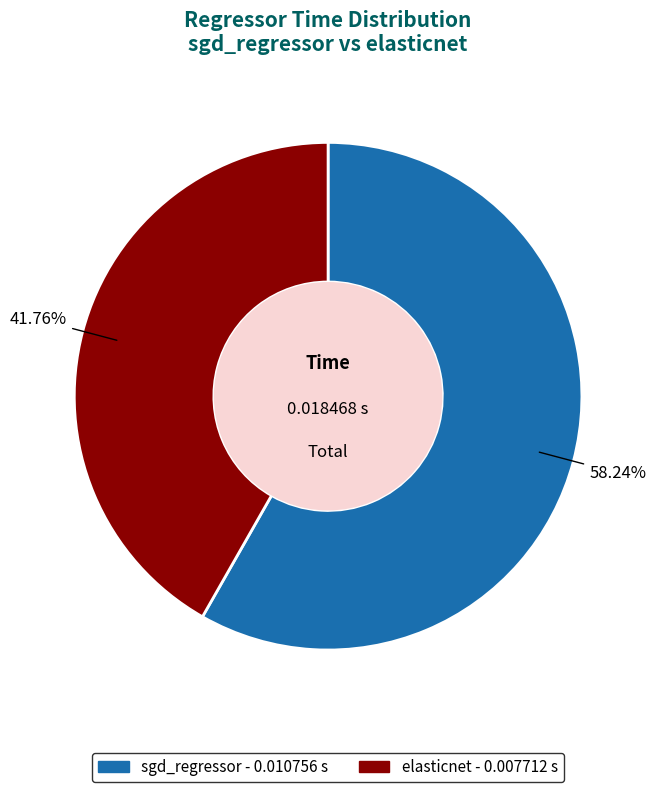

Rank the categories by value from lowest to highest.

elasticnet, sgd_regressor